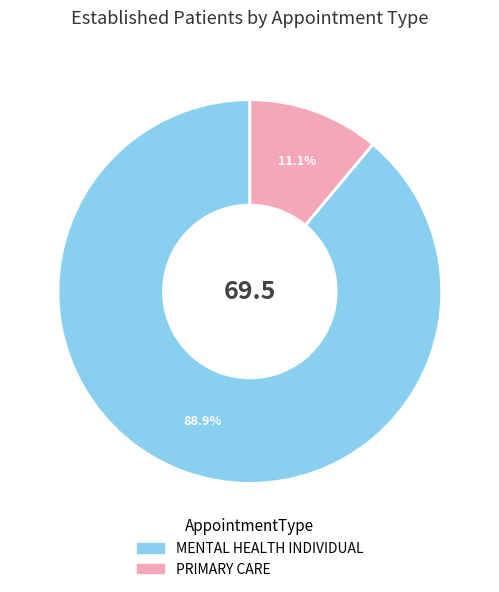

What percentage do MENTAL HEALTH INDIVIDUAL and PRIMARY CARE together represent?

100.0%